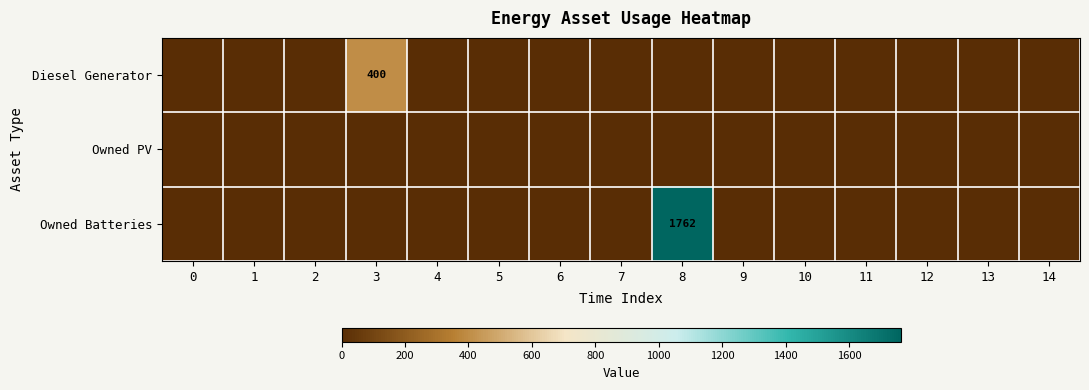

How many values in Owned Batteries are above zero?

1